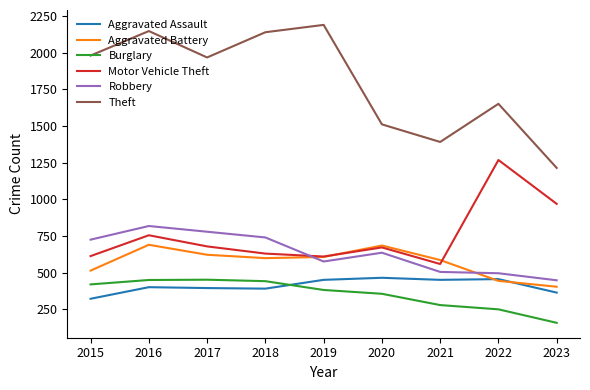

What is the maximum value shown in the chart?

2190